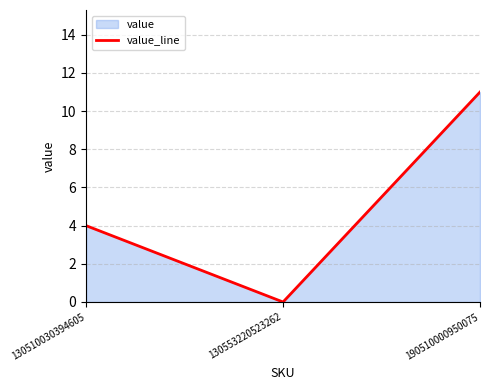

Reading right to left, extract all data points from this chart.

11	0	4